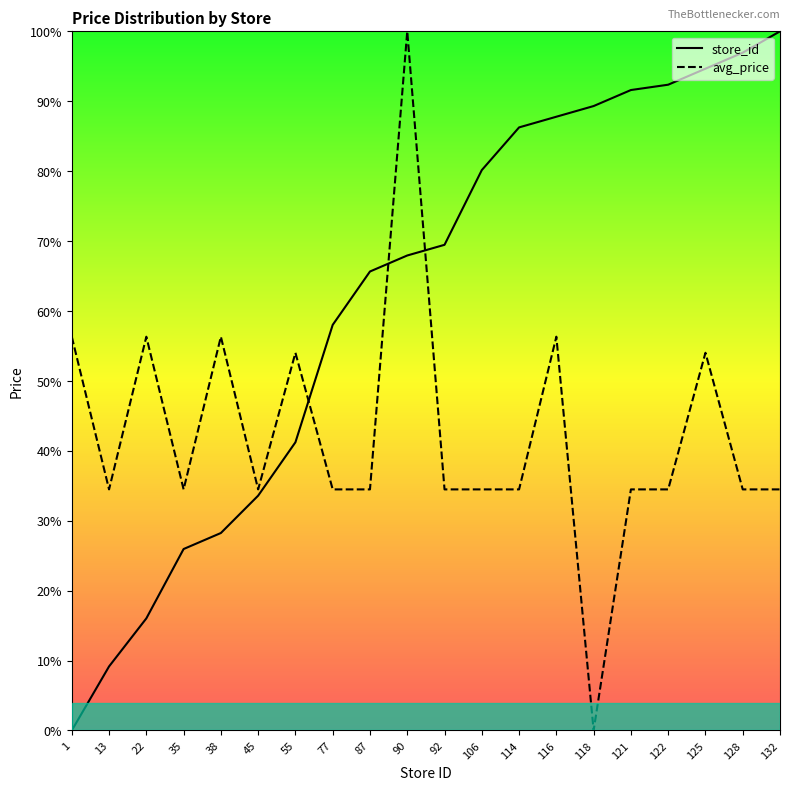

Reading right to left, extract all data points from this chart.

store_id: 100.0	96.9	94.7	92.4	91.6	89.3	87.8	86.3	80.2	69.5	67.9	65.6	58.0	41.2	33.6	28.2	26.0	16.0	9.2	0.0
avg_price: 34.5	34.5	54.0	34.5	34.5	0.0	56.3	34.5	34.5	34.5	100.0	34.5	34.5	54.0	34.5	56.3	34.5	56.3	34.5	56.3